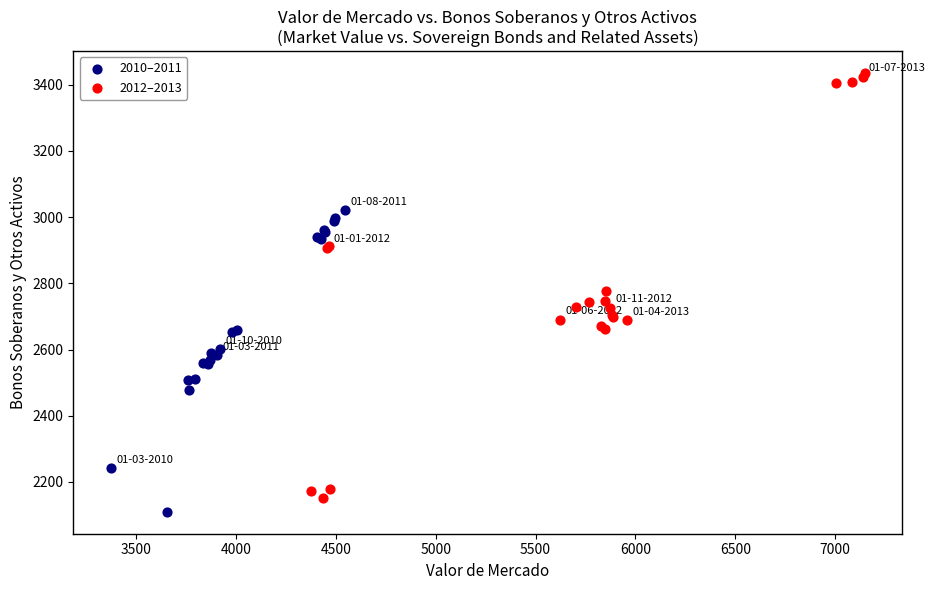

Which series reaches the minimum Y coordinate?

2010–2011